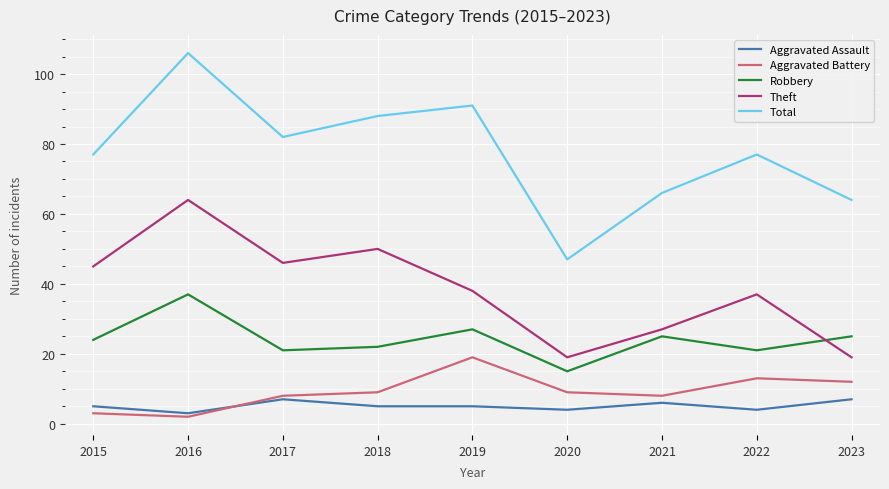

What is the highest value of the Robbery series?

37